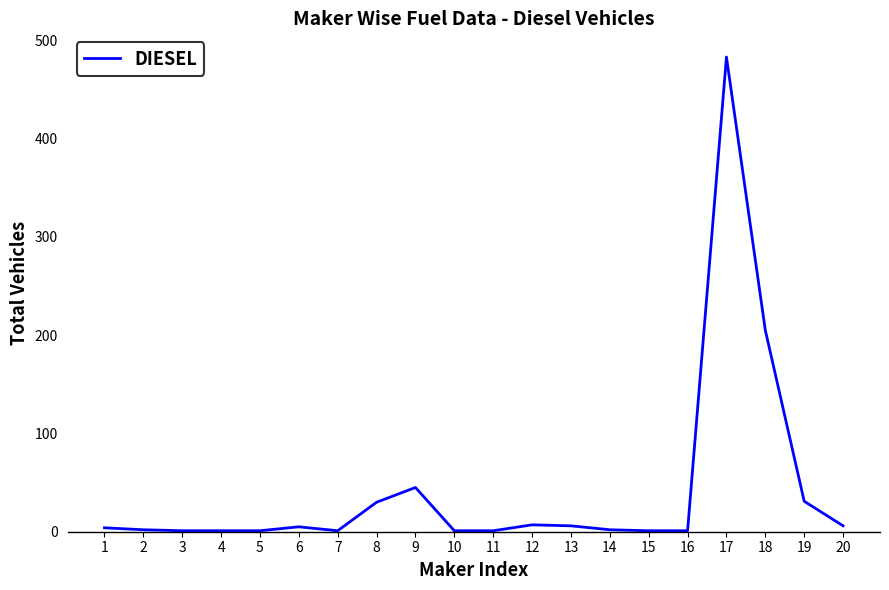

What is the greatest value displayed?

483